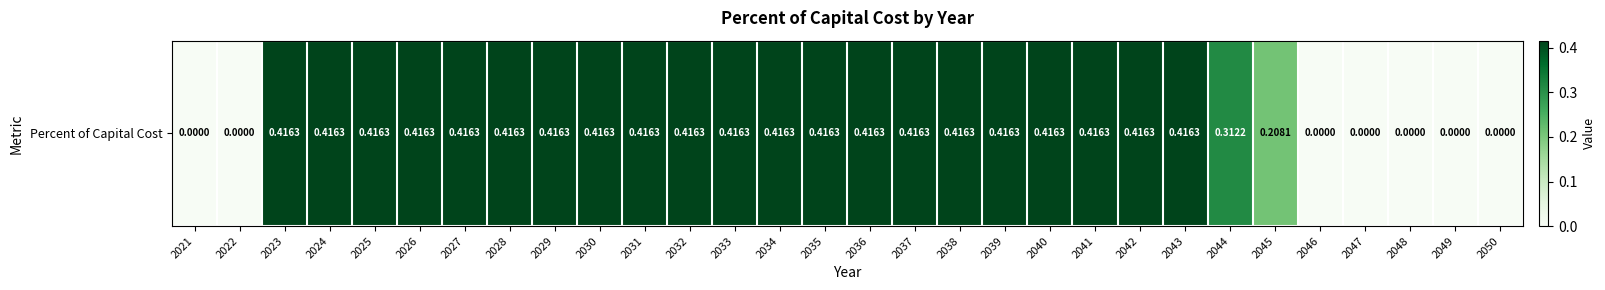

List the labels in order of value, smallest first.

2021, 2022, 2046, 2047, 2048, 2049, 2050, 2045, 2044, 2023, 2024, 2025, 2026, 2027, 2028, 2029, 2030, 2031, 2032, 2033, 2034, 2035, 2036, 2037, 2038, 2039, 2040, 2041, 2042, 2043